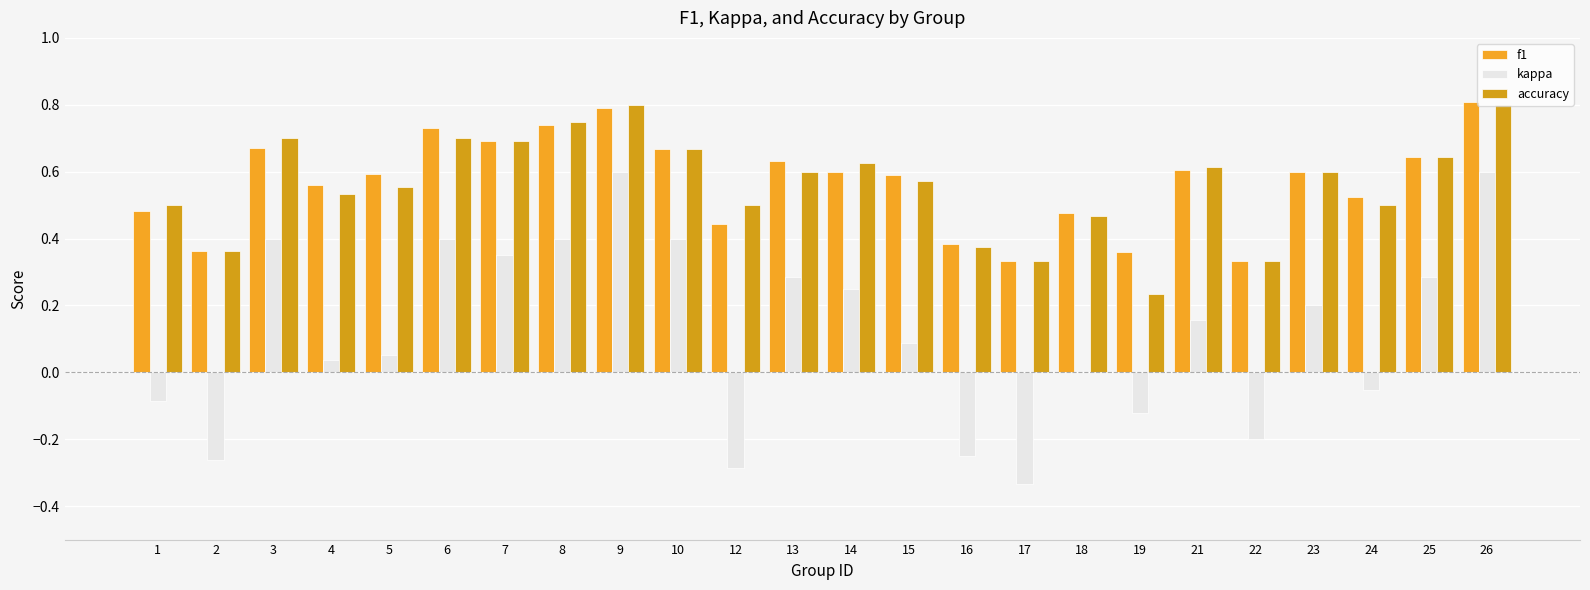

At which label is kappa closest to 0?

18